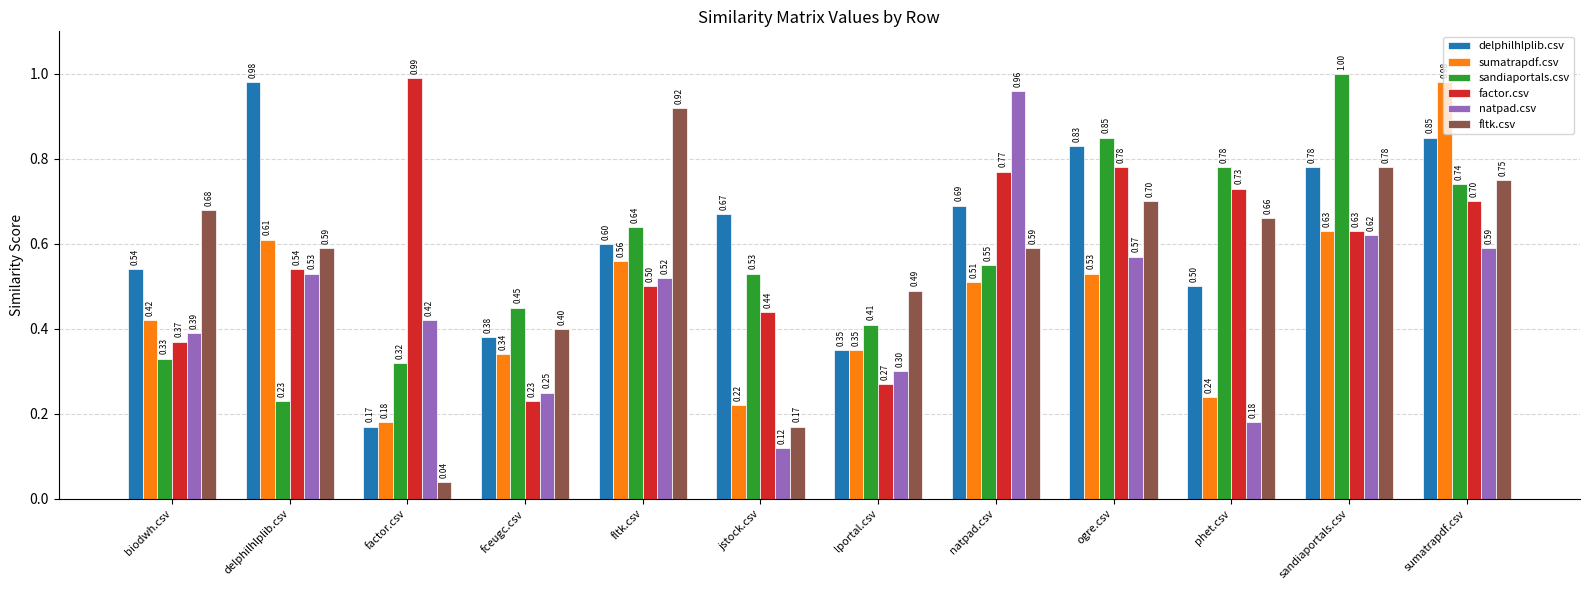

What is the average value of the sumatrapdf.csv series?

0.5